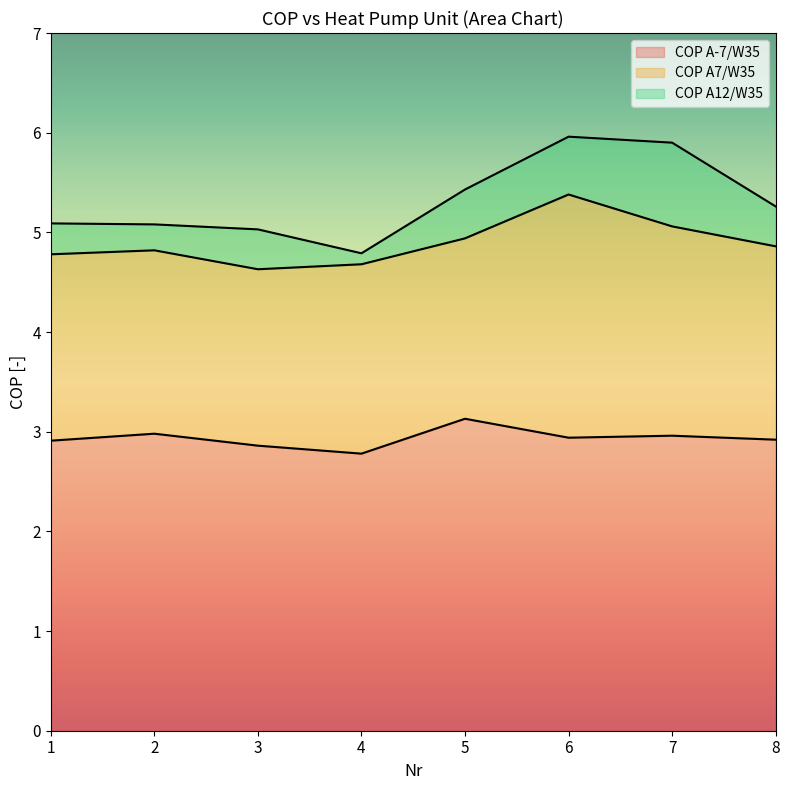

Which series has the largest total across all categories?

COP A12/W35